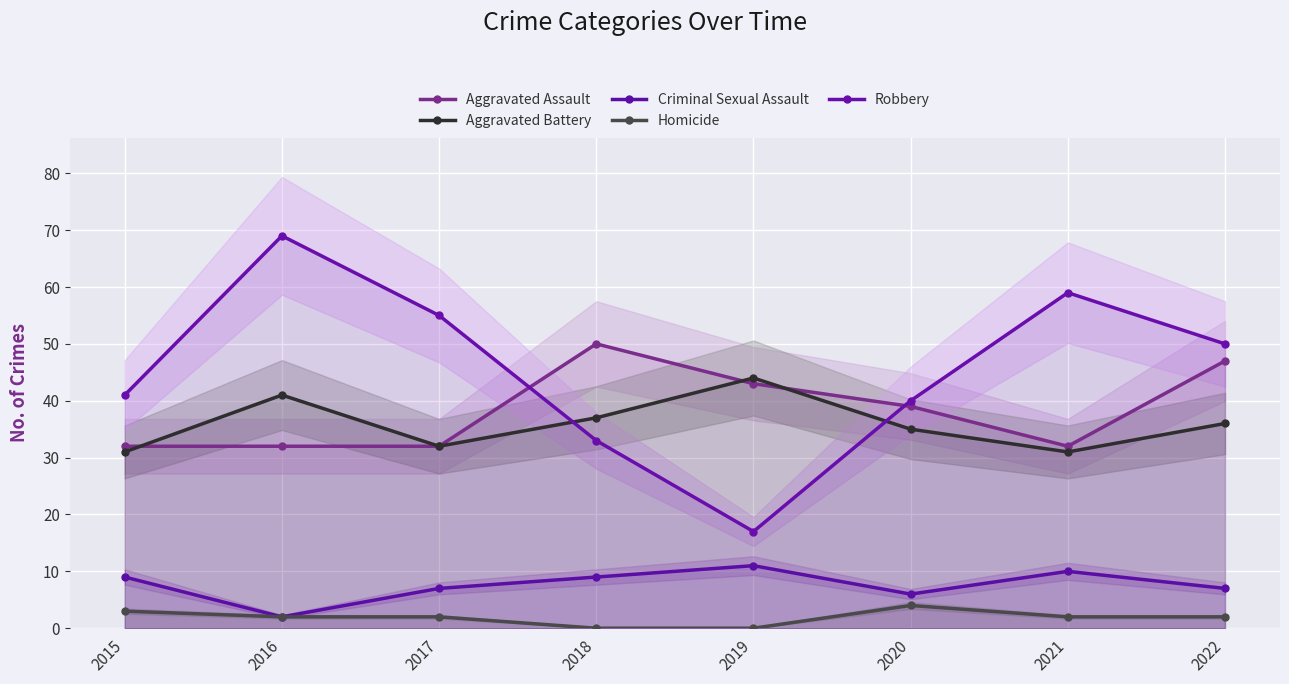

At which category is the sum across all series the highest?

2016